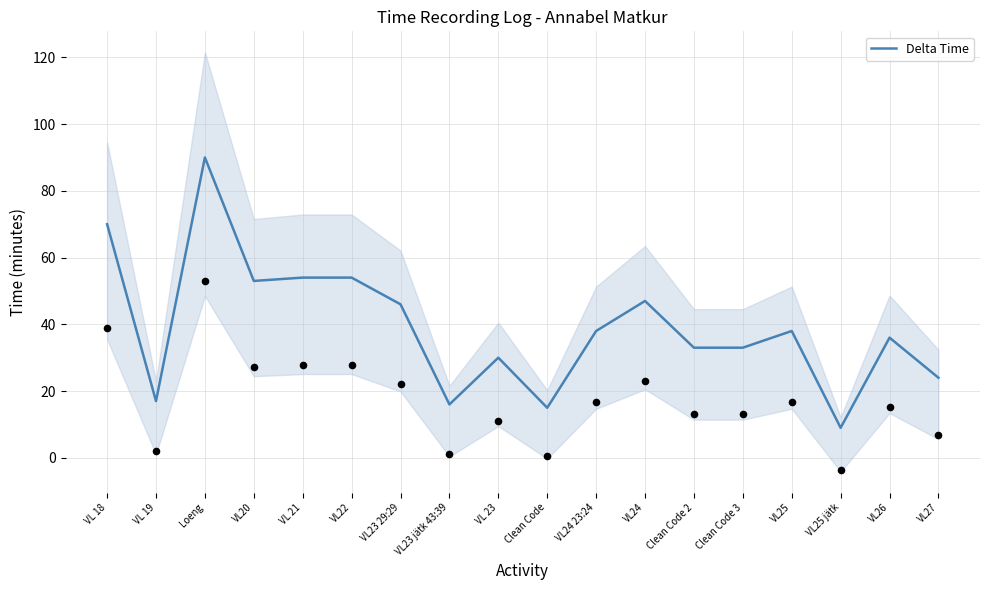

Approximately how many times larger is the value at VL22 compared to VL20?

1.0